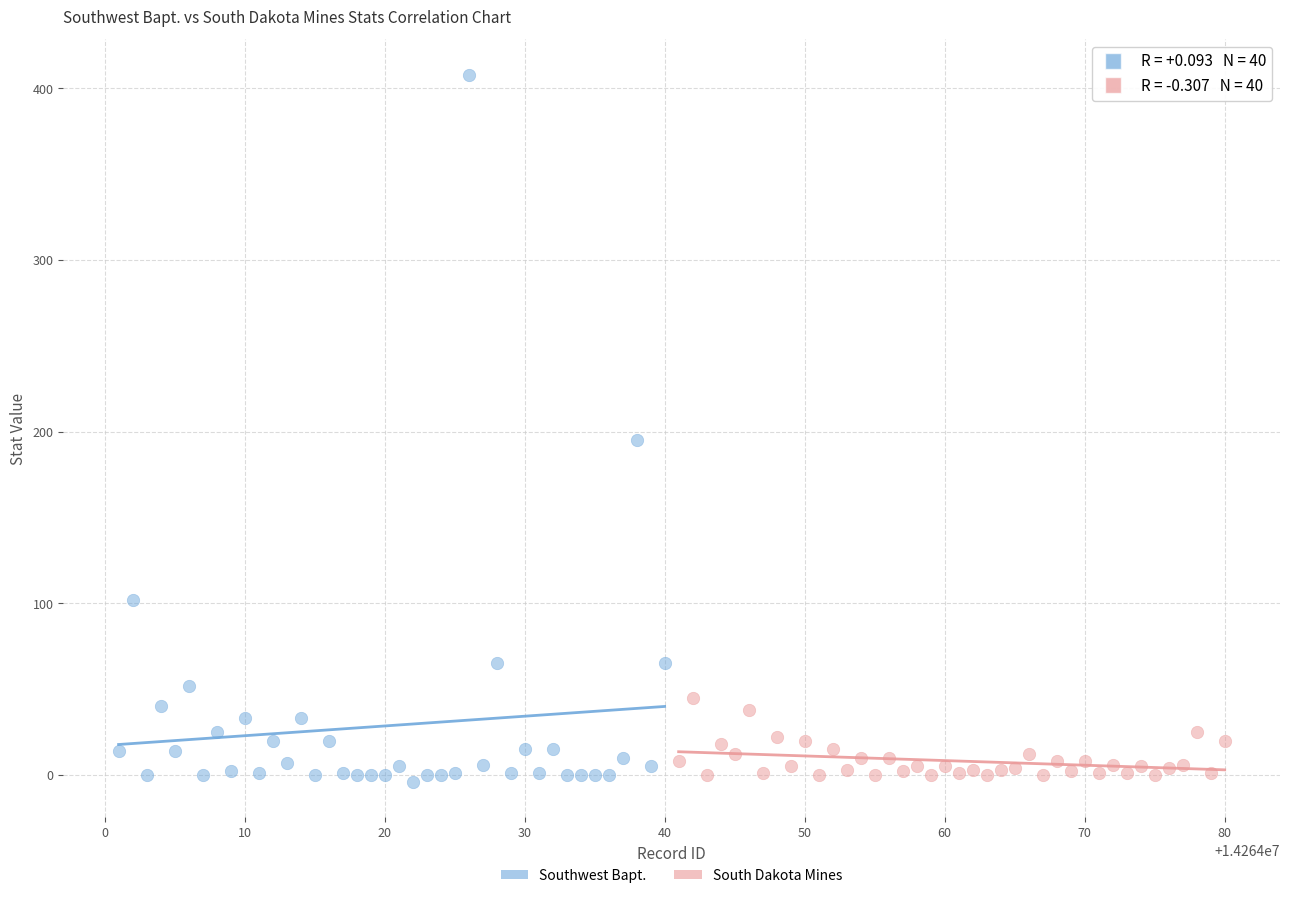

Which series has the widest spread of Y values?

Southwest Bapt.